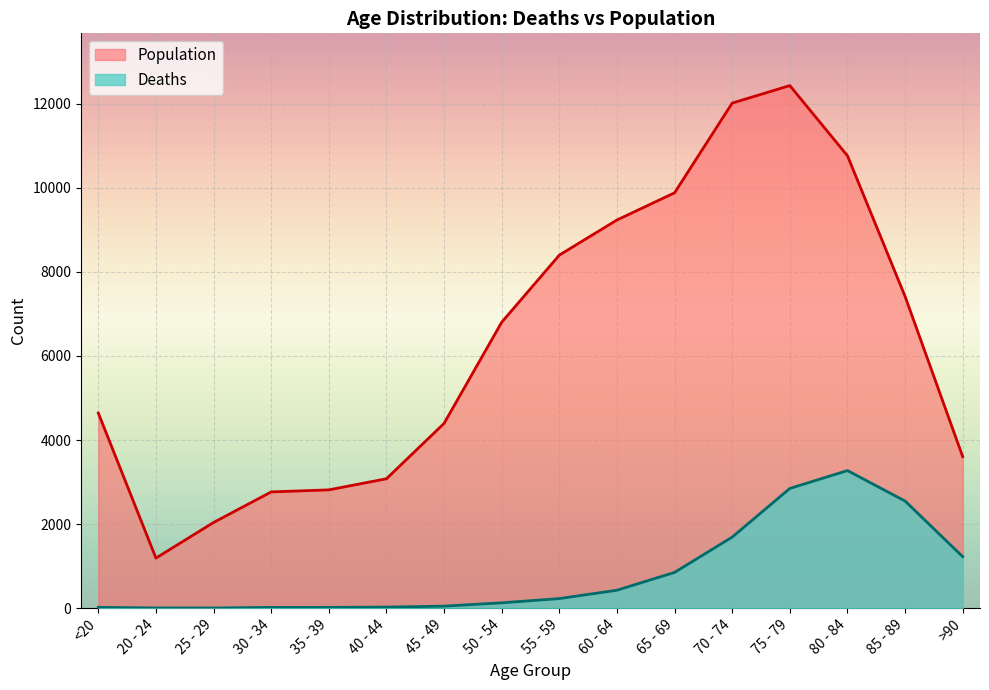

Reading left to right, transcribe all the data shown in this chart.

Deaths: <20=18	20 - 24=4	25 - 29=3	30 - 34=17	35 - 39=18	40 - 44=24	45 - 49=47	50 - 54=126	55 - 59=227	60 - 64=426	65 - 69=850	70 - 74=1690	75 - 79=2848	80 - 84=3273	85 - 89=2548	>90=1224
Population: <20=4641	20 - 24=1191	25 - 29=2038	30 - 34=2765	35 - 39=2814	40 - 44=3078	45 - 49=4396	50 - 54=6803	55 - 59=8400	60 - 64=9236	65 - 69=9883	70 - 74=12018	75 - 79=12434	80 - 84=10764	85 - 89=7417	>90=3604